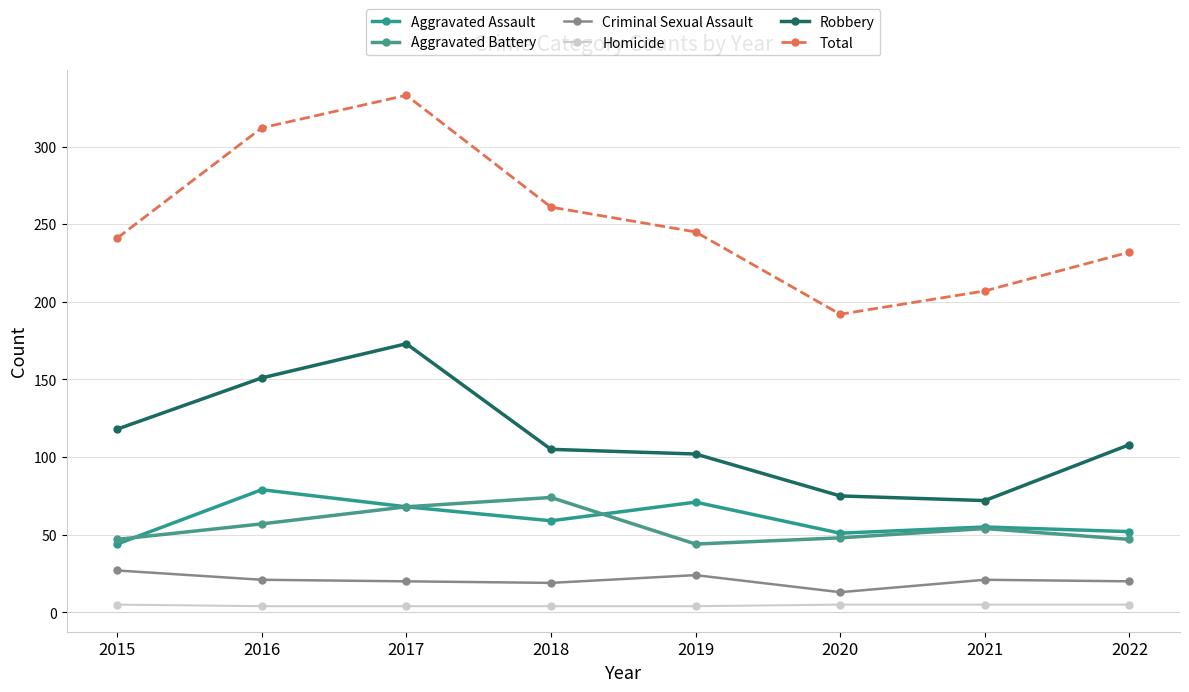

What are all the series names shown in the legend?

Aggravated Assault, Aggravated Battery, Criminal Sexual Assault, Homicide, Robbery, Total